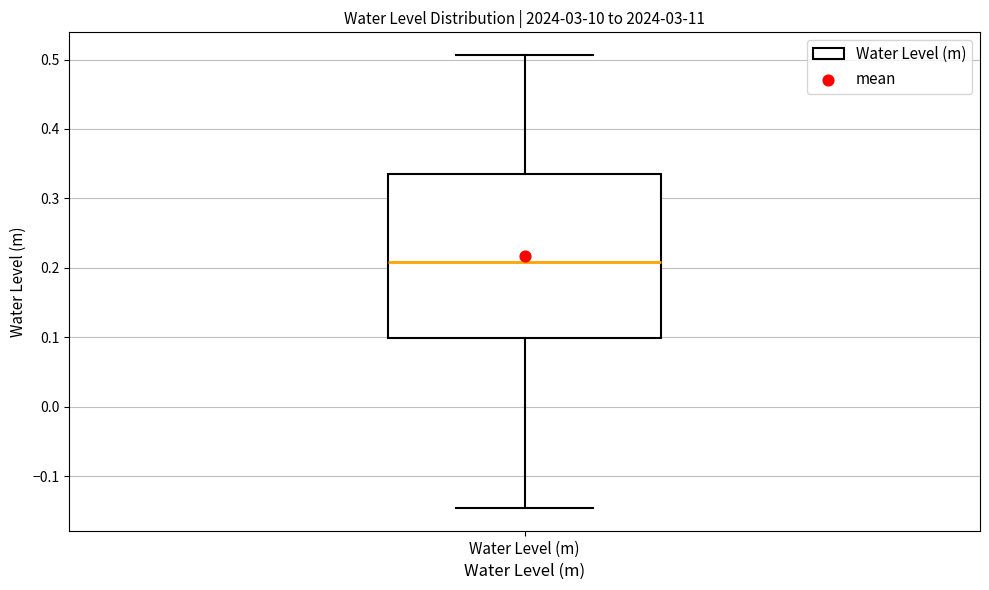

Where does the lower whisker of the box for Water Level (m) end on the y-axis? The values are not printed on the chart, so give them approximately, as read against the axis.

-0.15